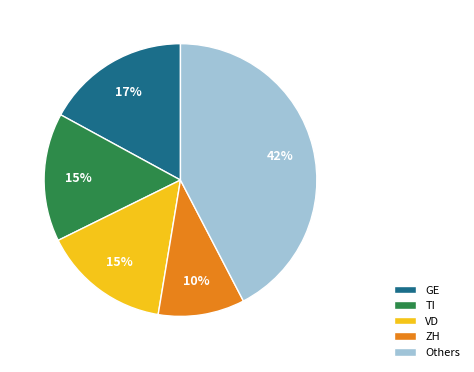

Do GE and TI together represent more than half of the pie?

No